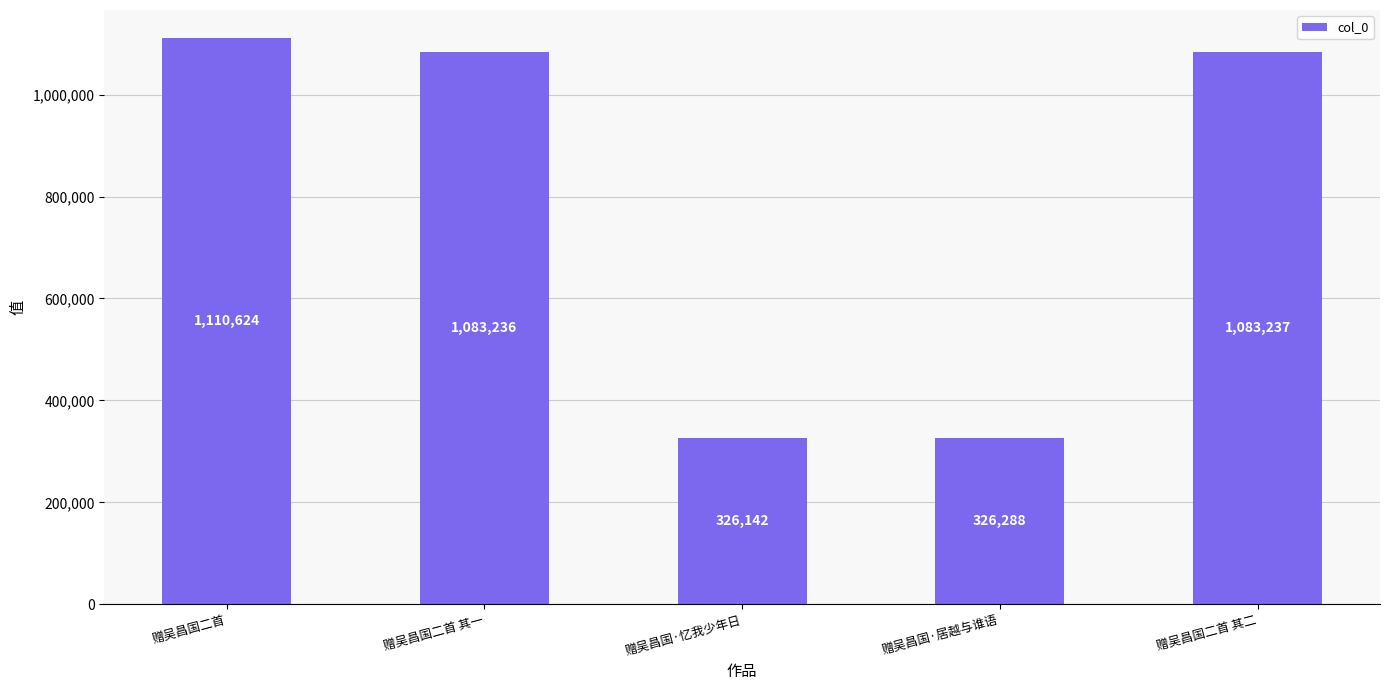

Does the chart contain stacked bars?

No